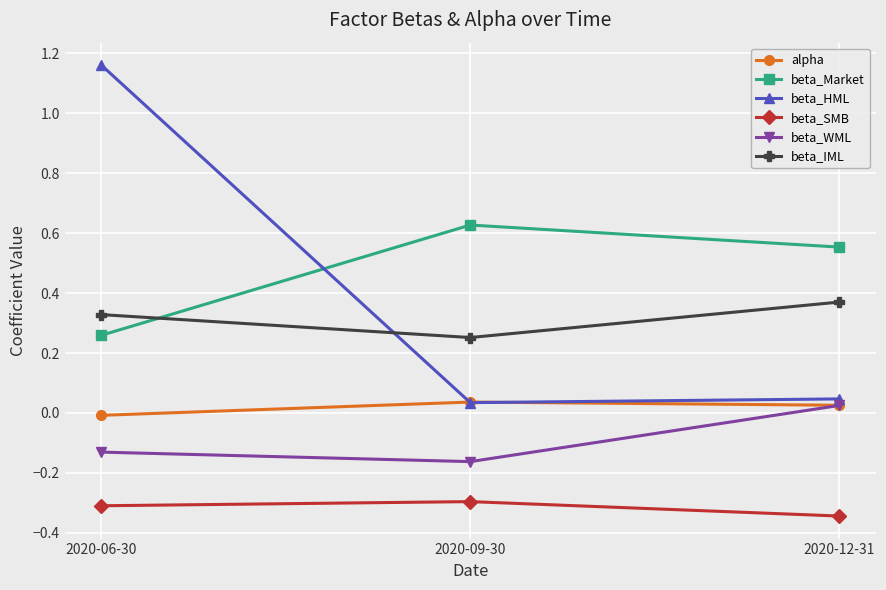

What position from the left is 2020-09-30?

2